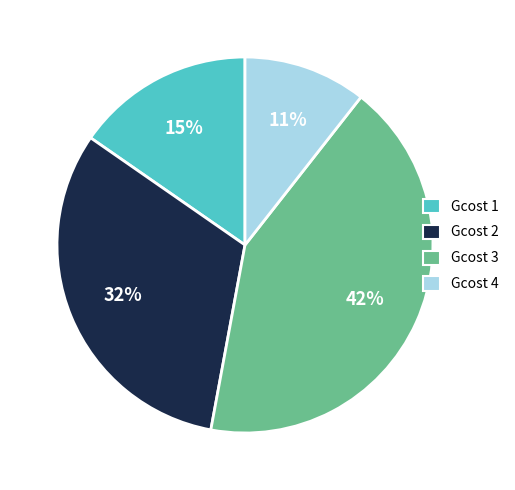

Combined, do Gcost 4 and Gcost 2 account for over 50%?

No